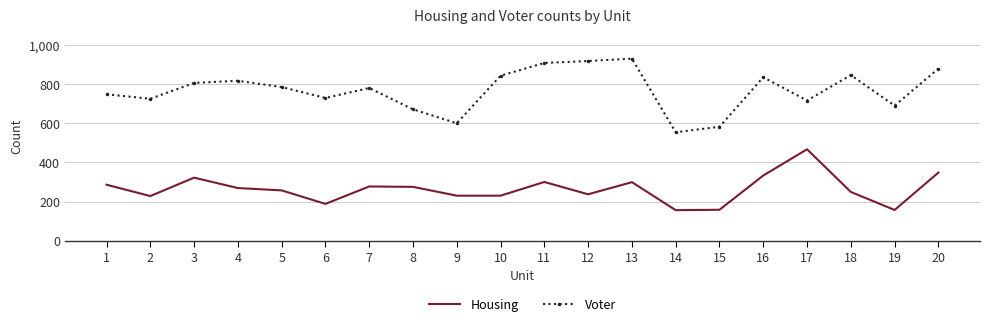

What is the difference between the maximum and minimum values in the Housing series?

311